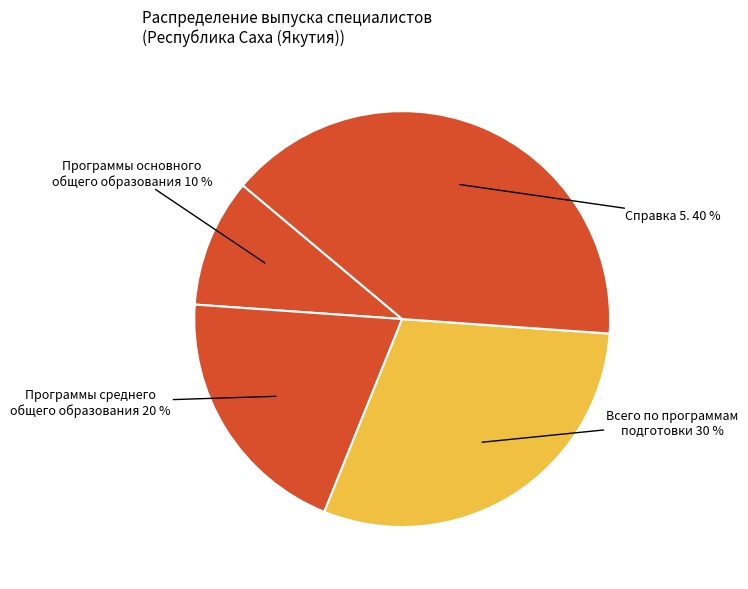

How many segments does this pie chart have?

4